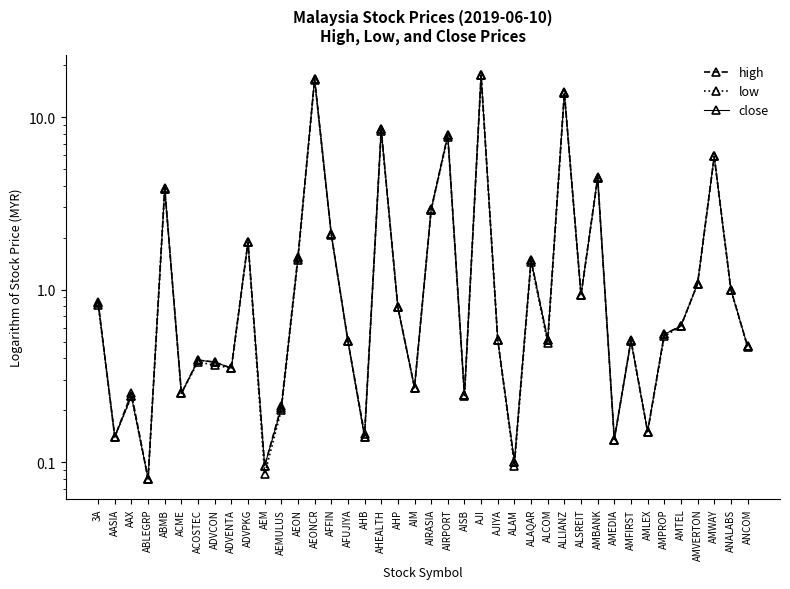

List the labels in order of high value, smallest first.

ABLEGRP, AEM, ALAM, AMEDIA, AASIA, AHB, AMLEX, AEMULUS, AISB, AAX, ACME, AIM, ADVENTA, ADVCON, ACOSTEC, ANCOM, AFUJIYA, AJIYA, ALCOM, AMFIRST, AMPROP, AMTEL, AHP, 3A, ALSREIT, ANALABS, AMVERTON, ALAQAR, AEON, ADVPKG, AFFIN, AIRASIA, ABMB, AMBANK, AMWAY, AIRPORT, AHEALTH, ALLIANZ, AEONCR, AJI